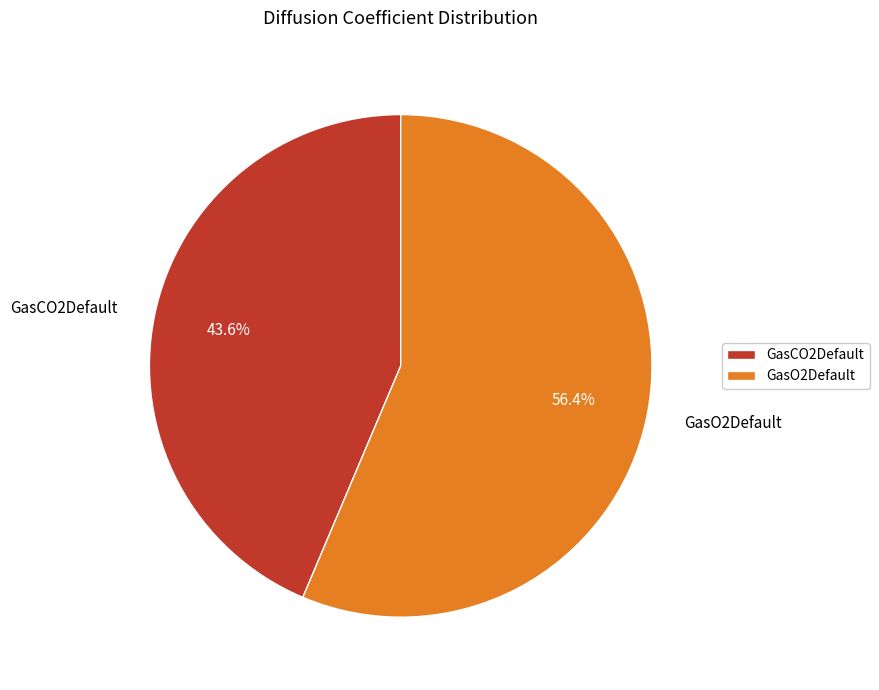

Between GasO2Default and GasCO2Default, which is larger?

GasO2Default